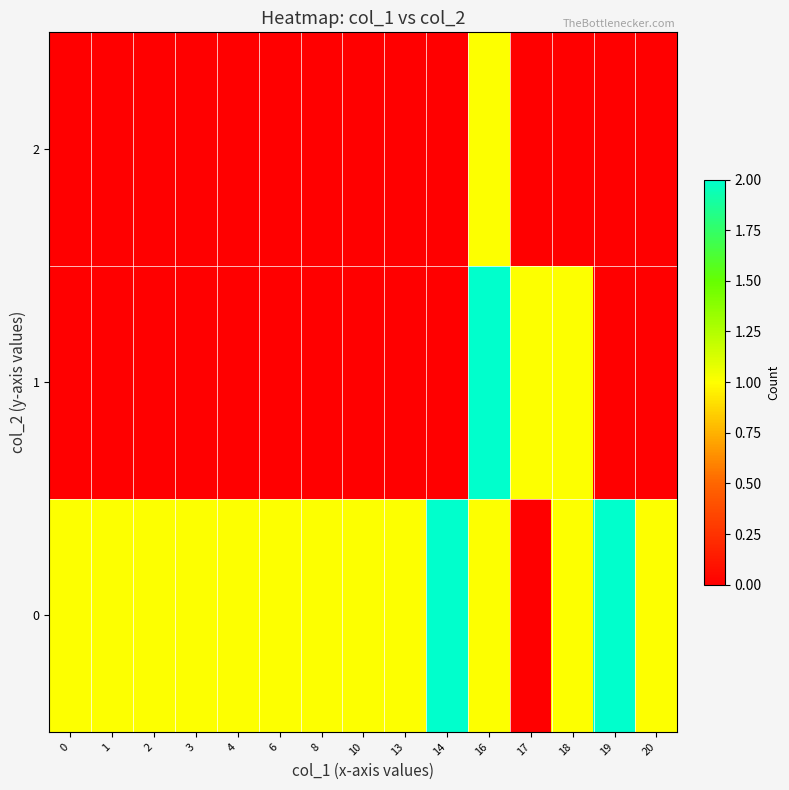

Reading right to left, transcribe all the data shown in this chart.

0: 20=1	19=2	18=1	17=0	16=1	14=2	13=1	10=1	8=1	6=1	4=1	3=1	2=1	1=1	0=1
1: 20=0	19=0	18=1	17=1	16=2	14=0	13=0	10=0	8=0	6=0	4=0	3=0	2=0	1=0	0=0
2: 20=0	19=0	18=0	17=0	16=1	14=0	13=0	10=0	8=0	6=0	4=0	3=0	2=0	1=0	0=0